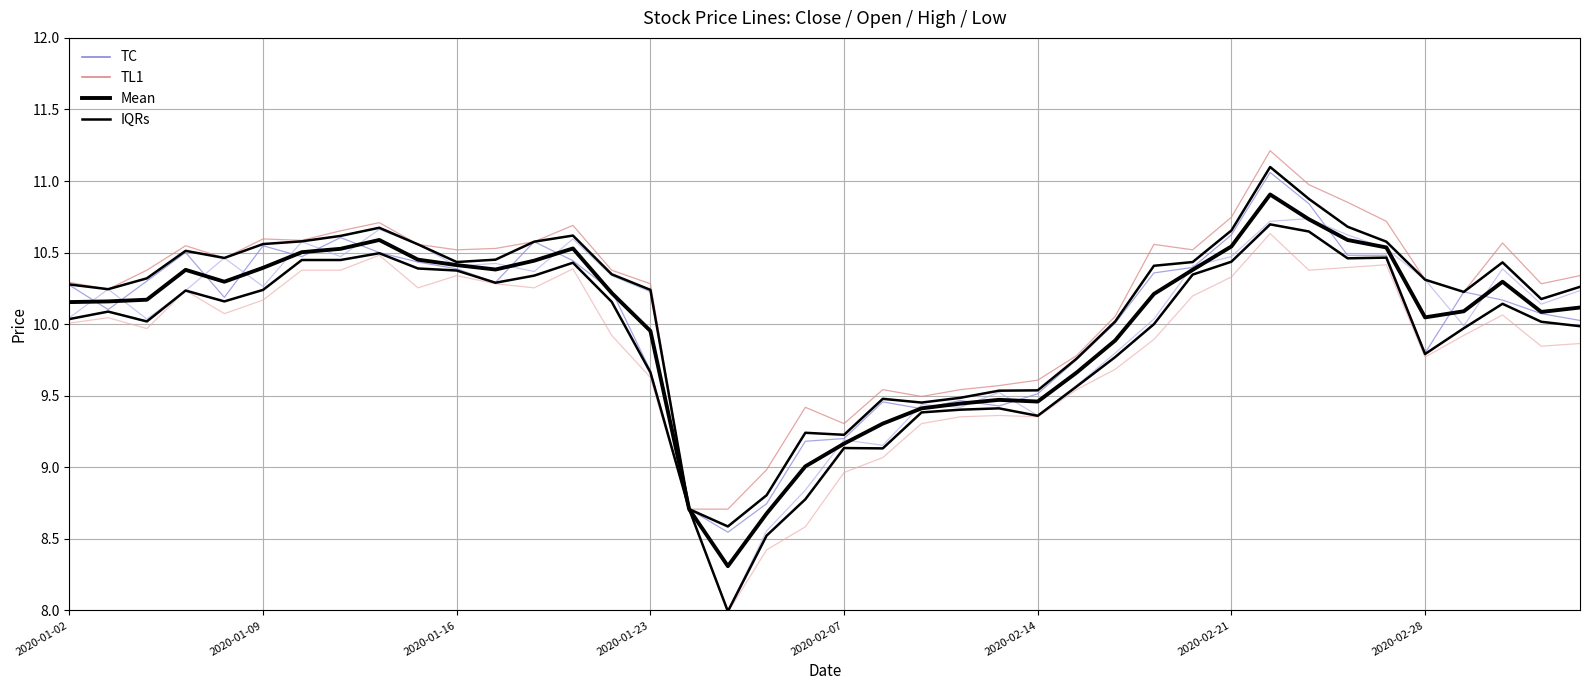

Does the chart display data point markers on the line(s)?

No